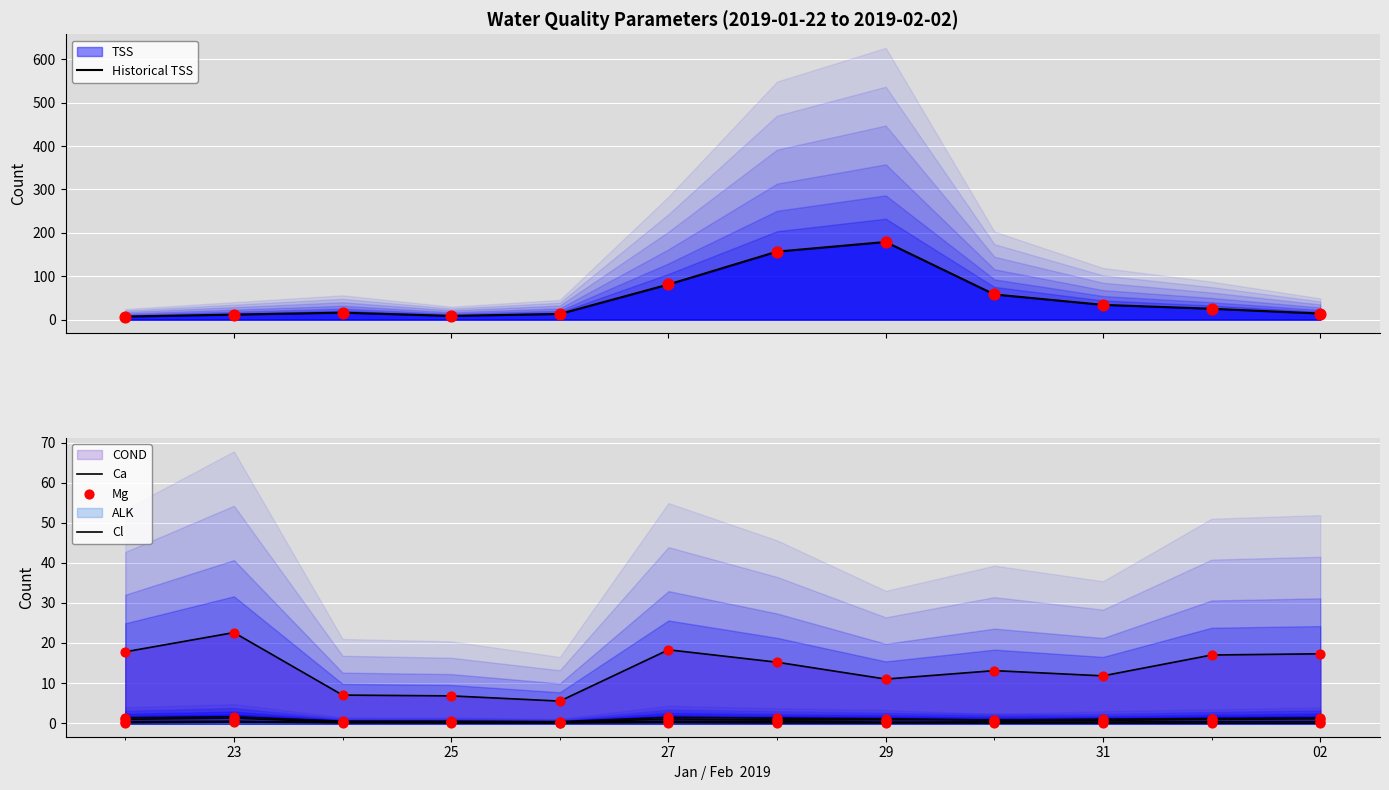

Which series has the widest spread of Y values?

TSS Line